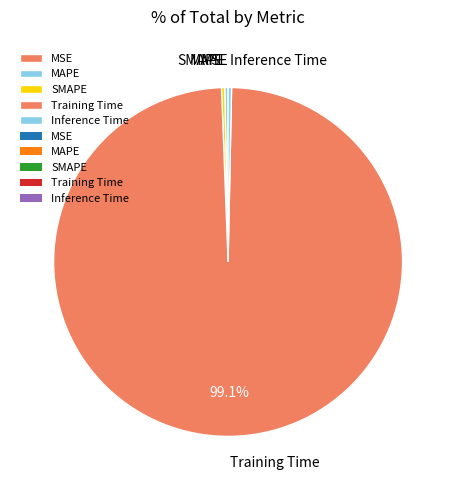

What is the largest slice in the pie chart?

Training Time